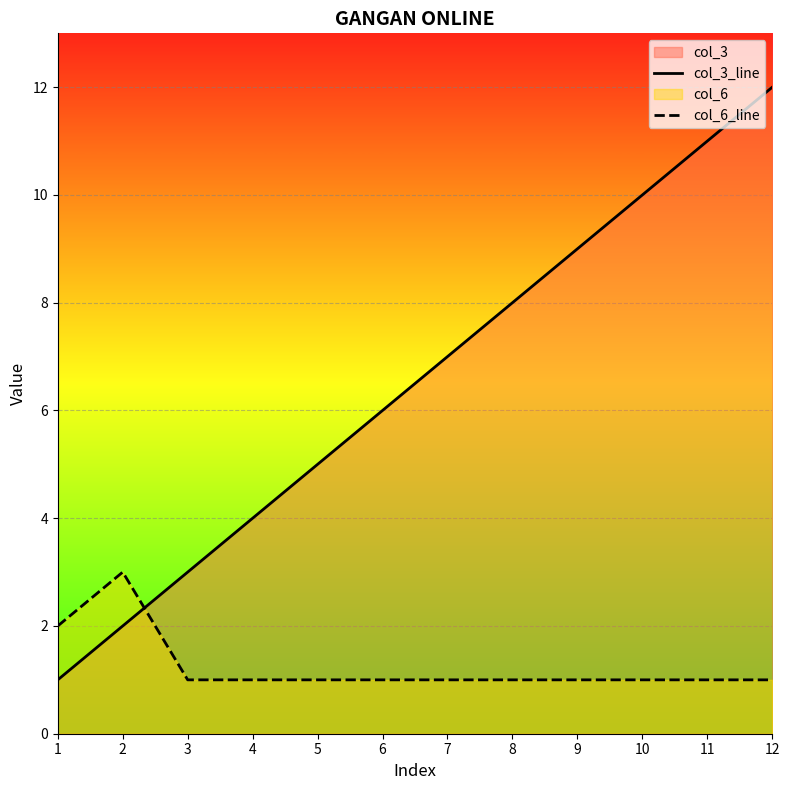

At which label does col_3_line reach its minimum?

1